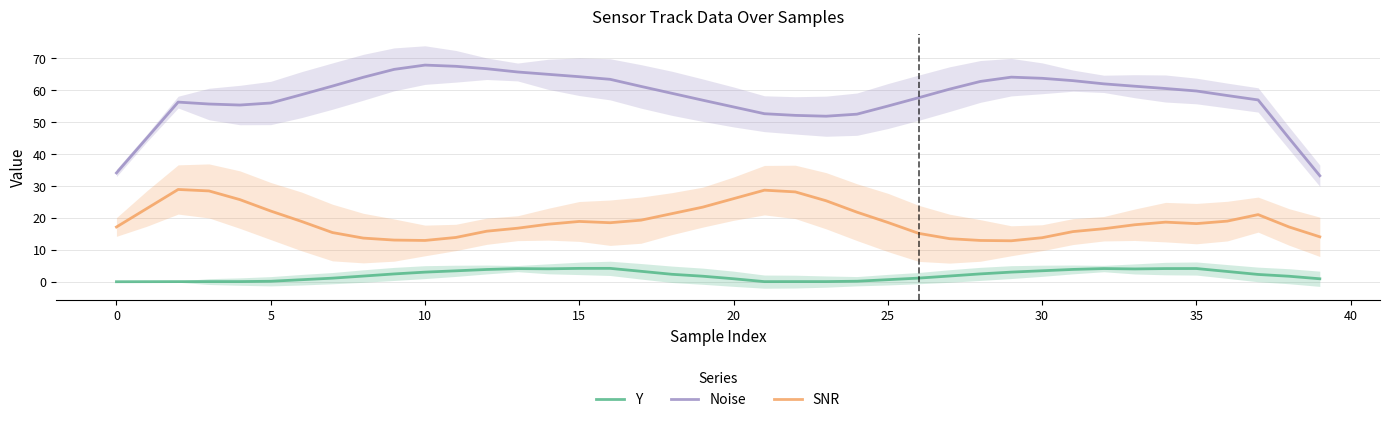

What are all the series names shown in the legend?

Y, Noise, SNR